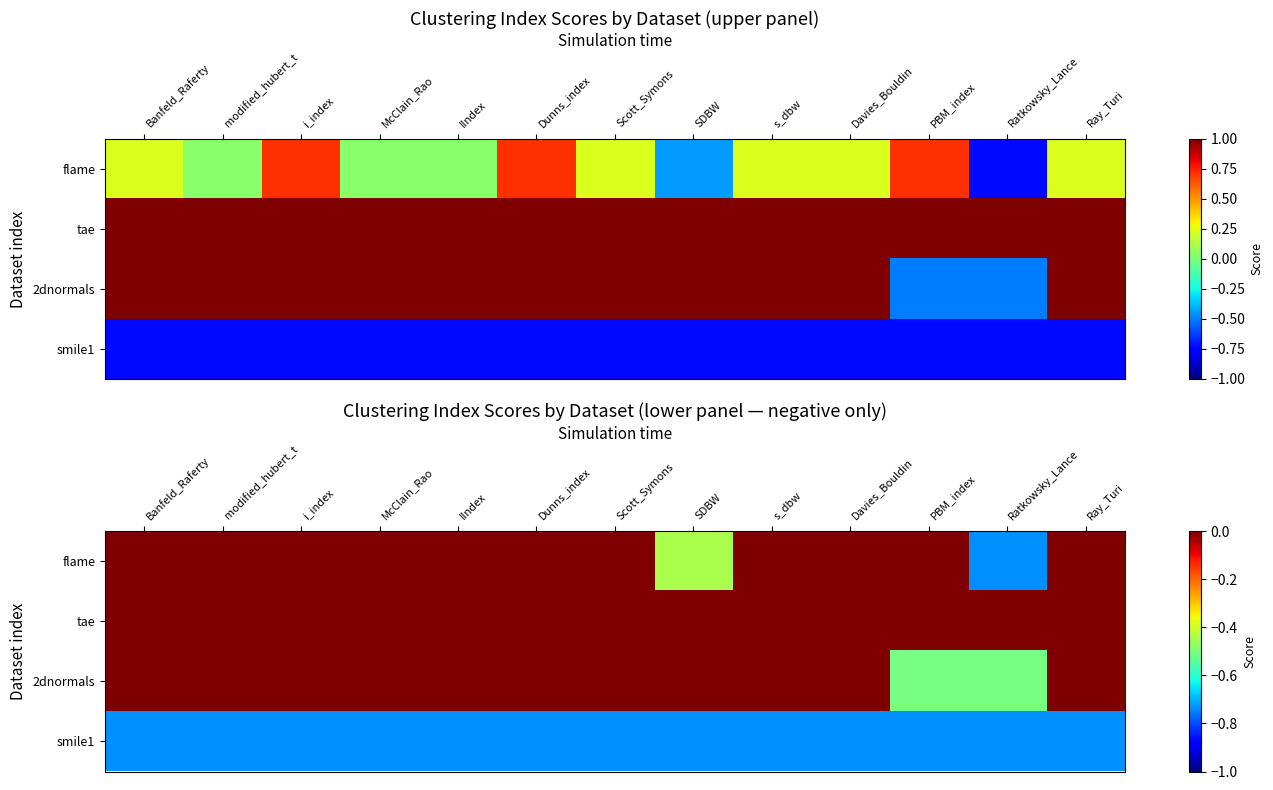

What is the spread (max minus min) of values at Banfeld_Raferty?

0.7